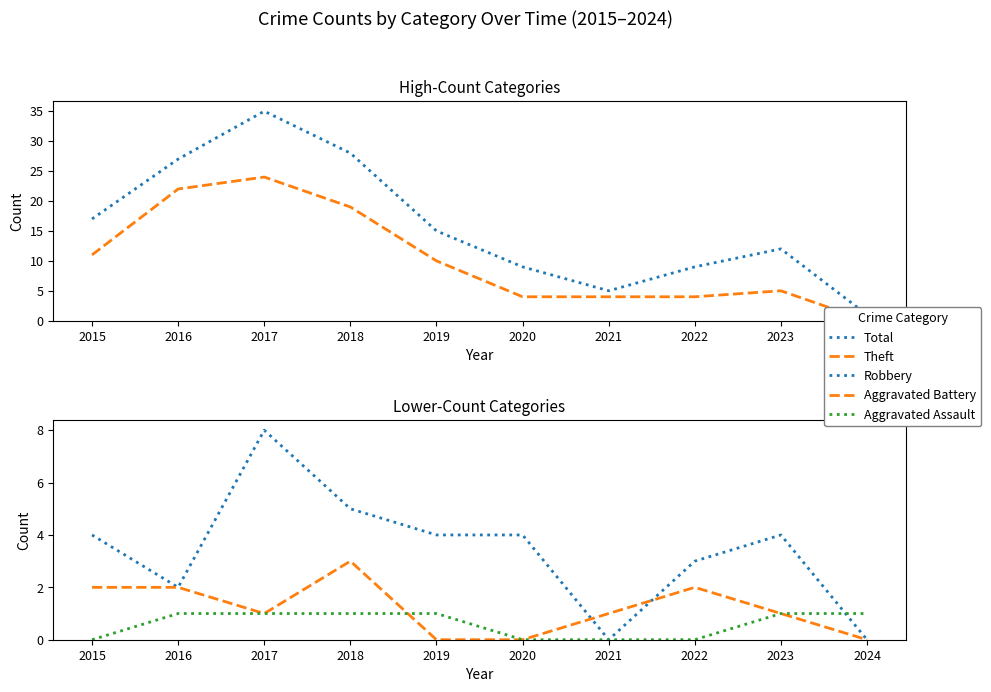

Which series has the largest range (max minus min)?

Total